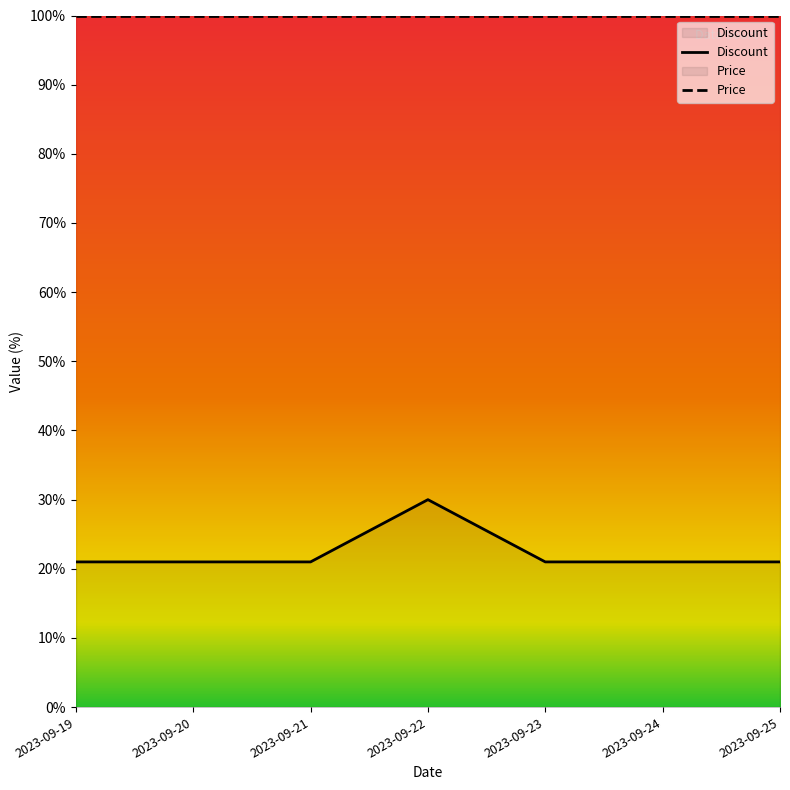

Rank the categories by value from lowest to highest.

2023-09-19, 2023-09-20, 2023-09-21, 2023-09-23, 2023-09-24, 2023-09-25, 2023-09-22